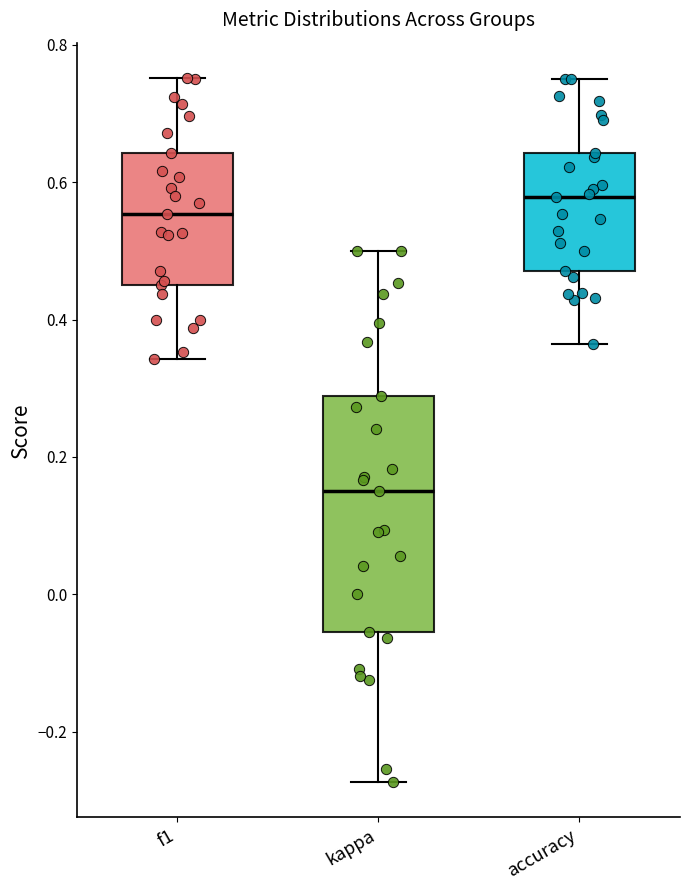

Where is the lower edge of the box for f1 on the y-axis? The values are not printed on the chart, so give them approximately, as read against the axis.

0.46